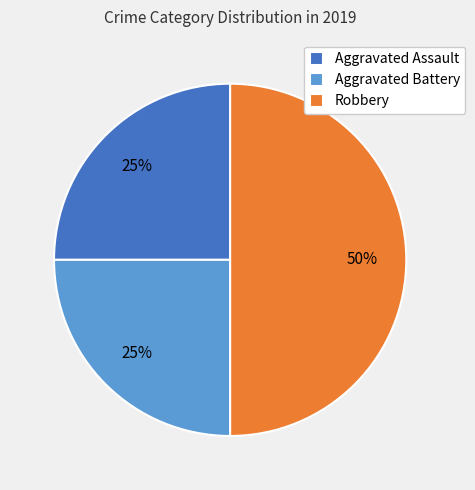

To the nearest percent, what is the average slice percentage?

33%